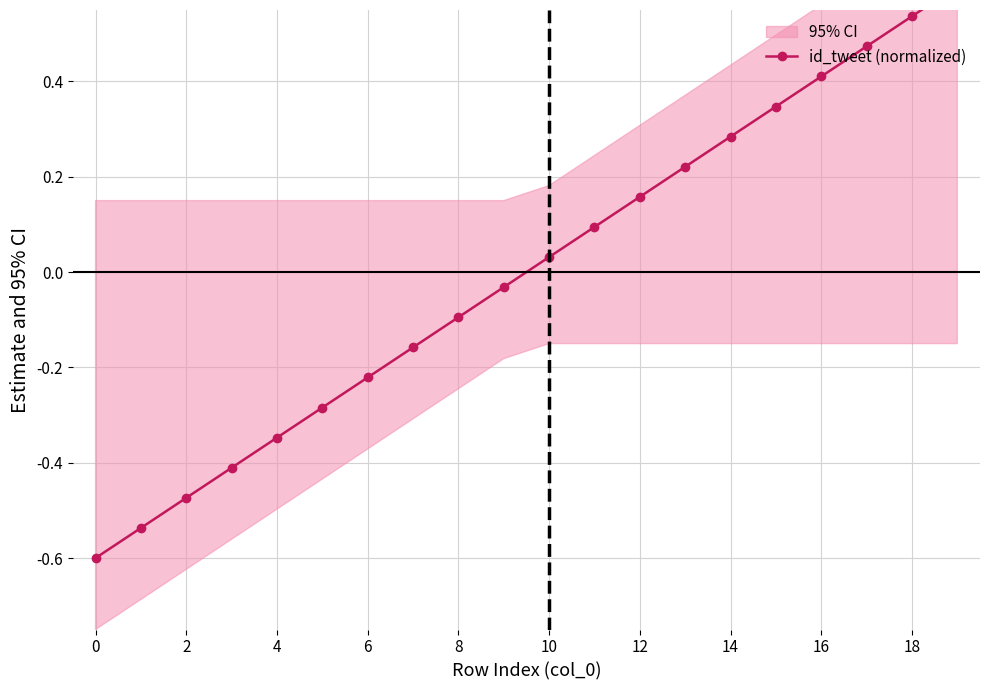

What is the greatest value displayed?

0.6